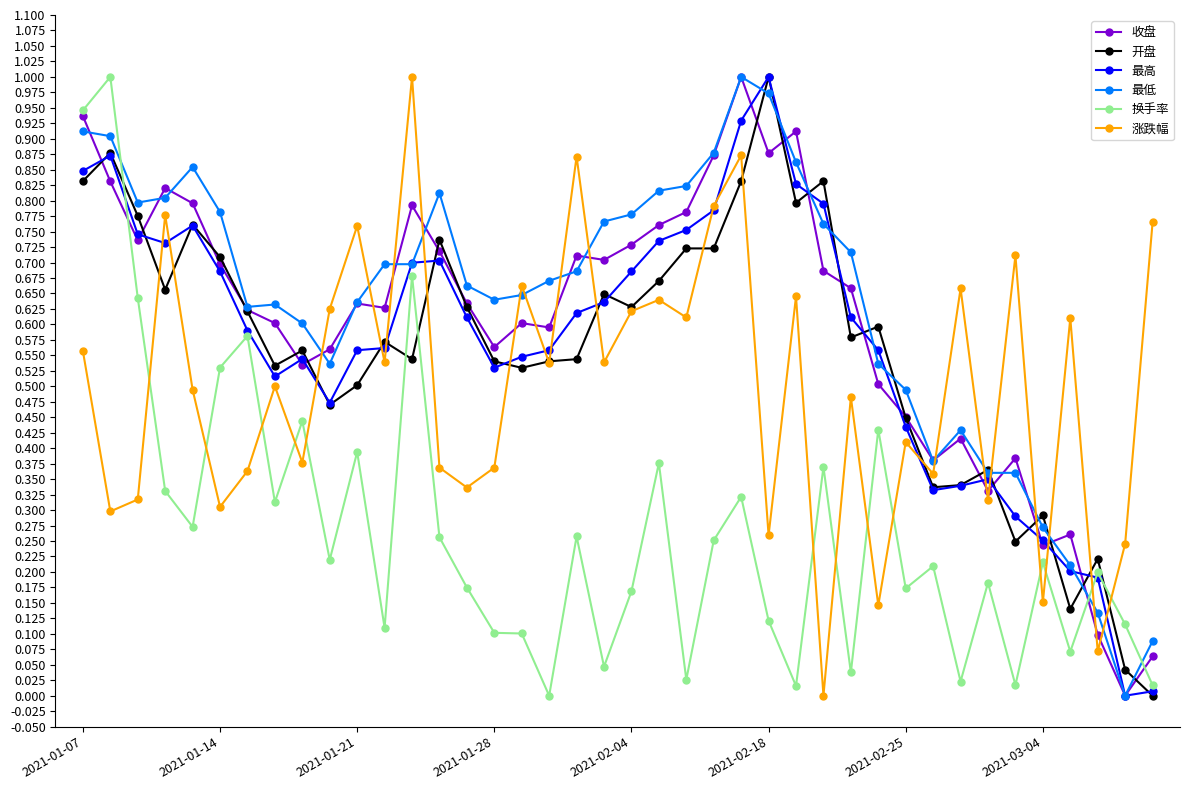

Does the chart have visible grid lines?

No